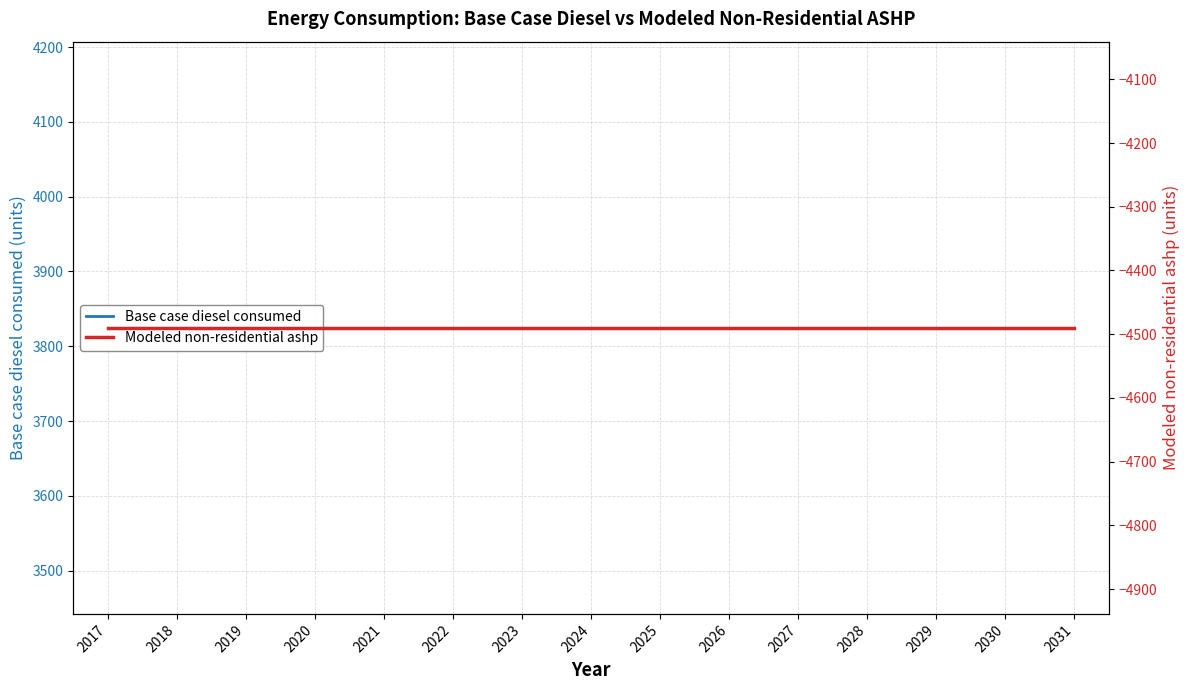

Reading left to right, list all the values displayed in this chart.

Base case diesel consumed: 2017=3824.7	2018=3824.7	2019=3824.7	2020=3824.7	2021=3824.7	2022=3824.7	2023=3824.7	2024=3824.7	2025=3824.7	2026=3824.7	2027=3824.7	2028=3824.7	2029=3824.7	2030=3824.7	2031=3824.7
Modeled non-residential ashp: 2017=-4489.9	2018=-4489.9	2019=-4489.9	2020=-4489.9	2021=-4489.9	2022=-4489.9	2023=-4489.9	2024=-4489.9	2025=-4489.9	2026=-4489.9	2027=-4489.9	2028=-4489.9	2029=-4489.9	2030=-4489.9	2031=-4489.9